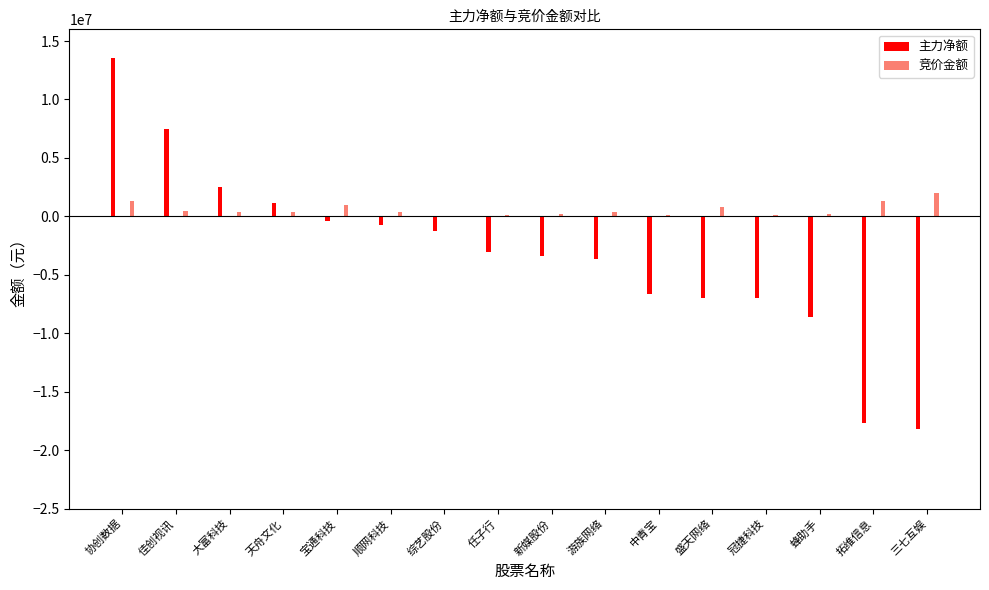

What is the difference between the highest and lowest values at 顺网科技?

1058879